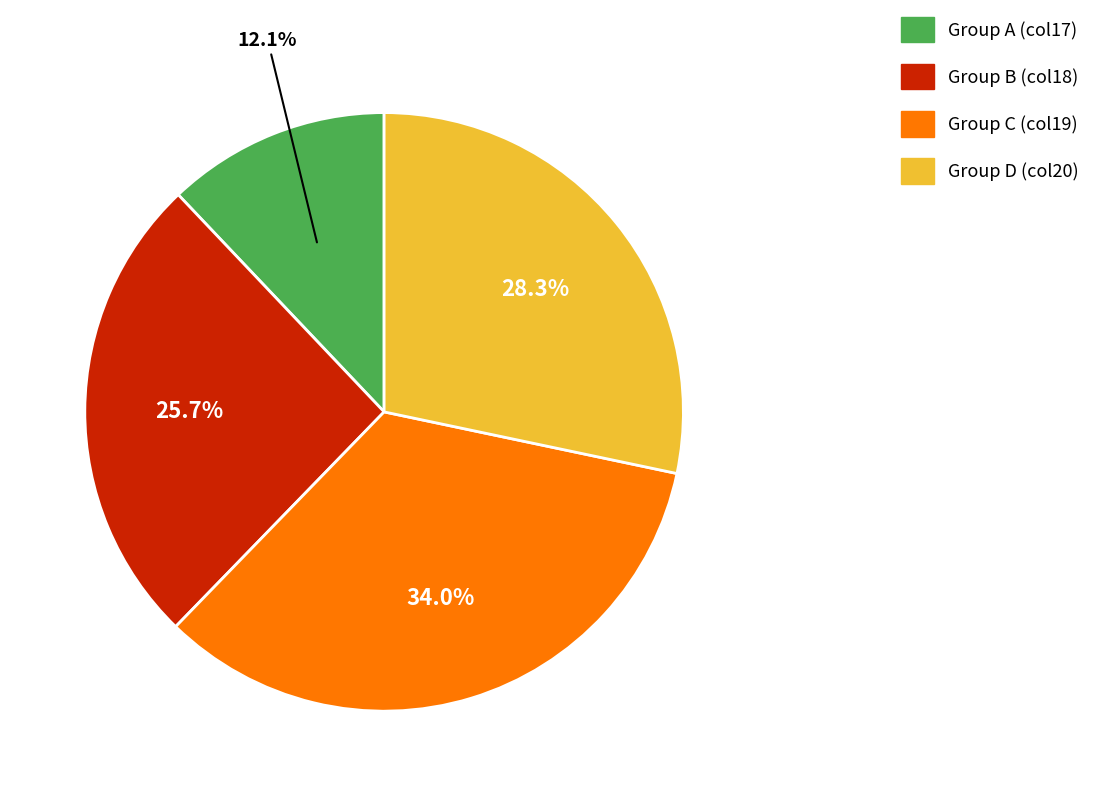

Is there any slice that represents more than half of the pie?

No